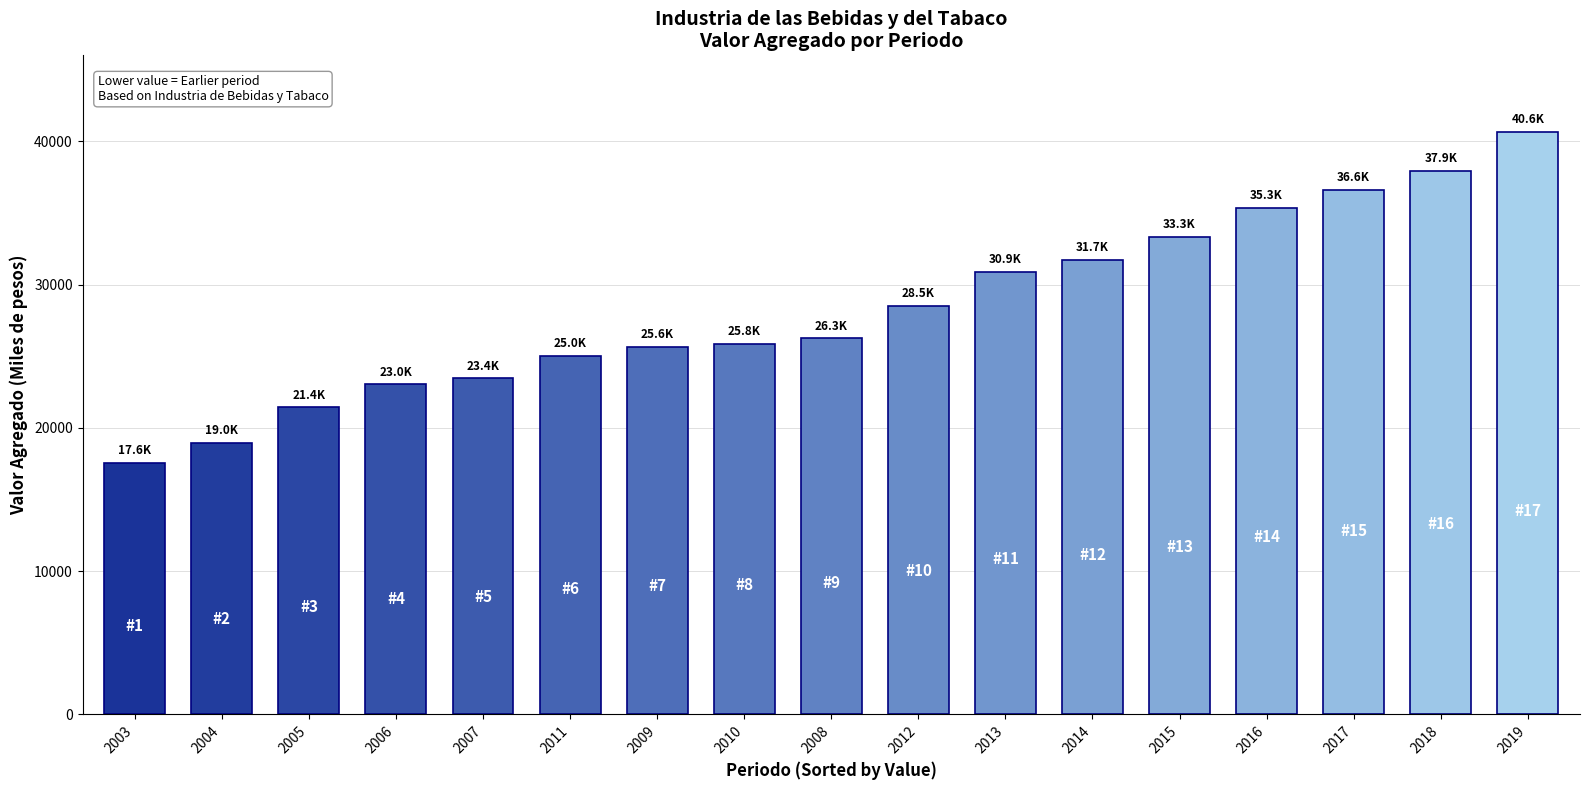

Between 2014 and 2004, which is larger?

2014